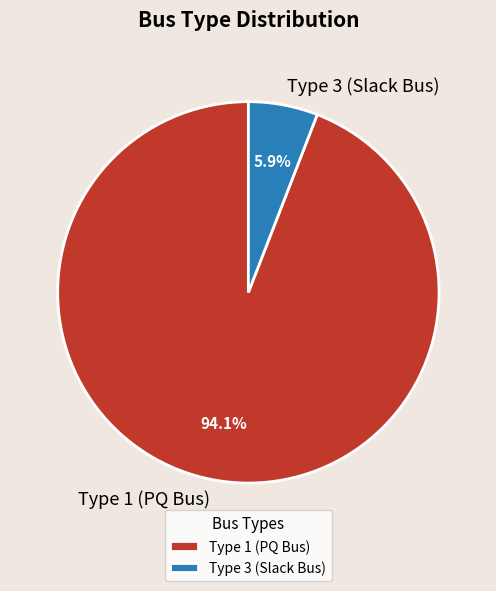

Which slice is the smallest?

Type 3 (Slack Bus)